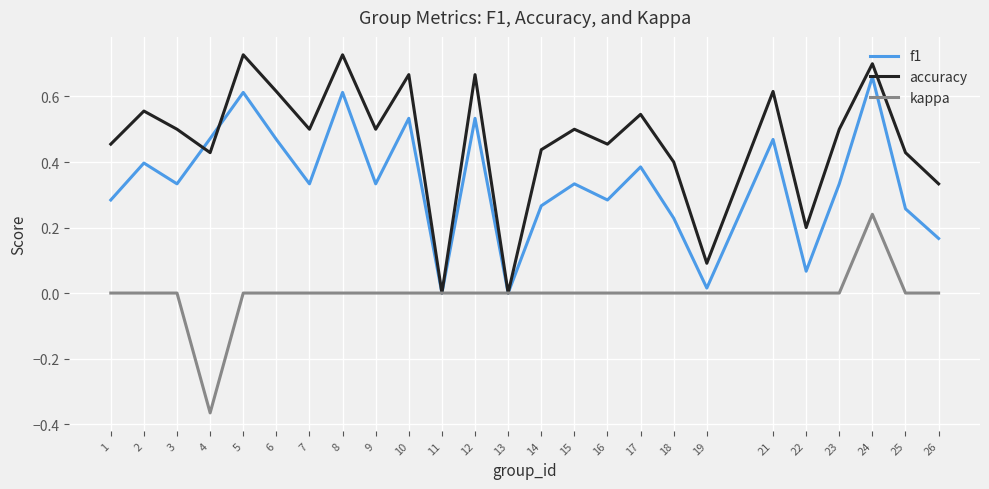

At which label does kappa reach its minimum?

4